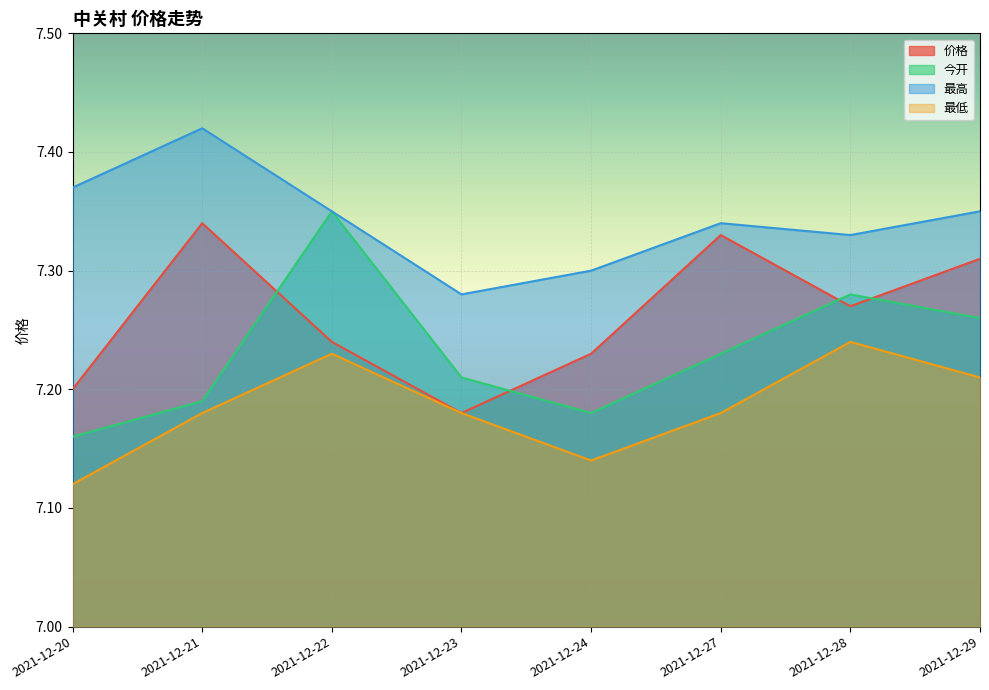

How many data points does each series have?

8